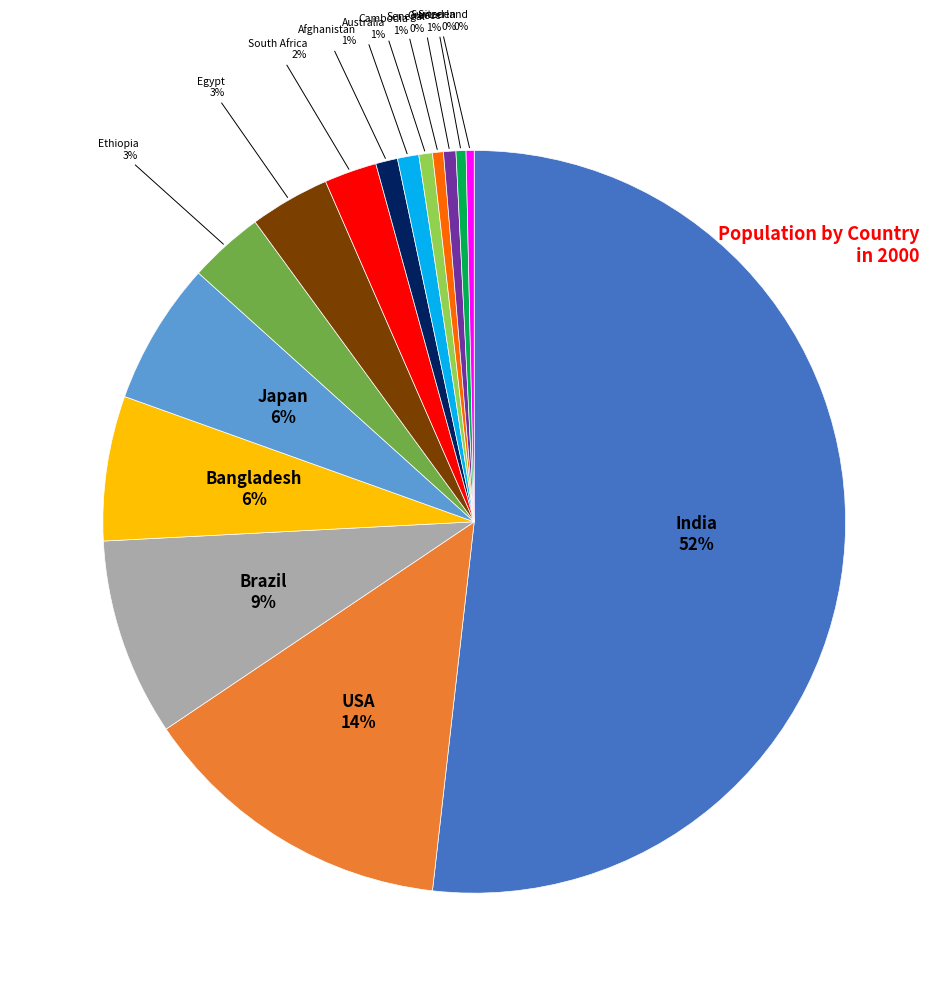

Does any single category account for the majority?

Yes